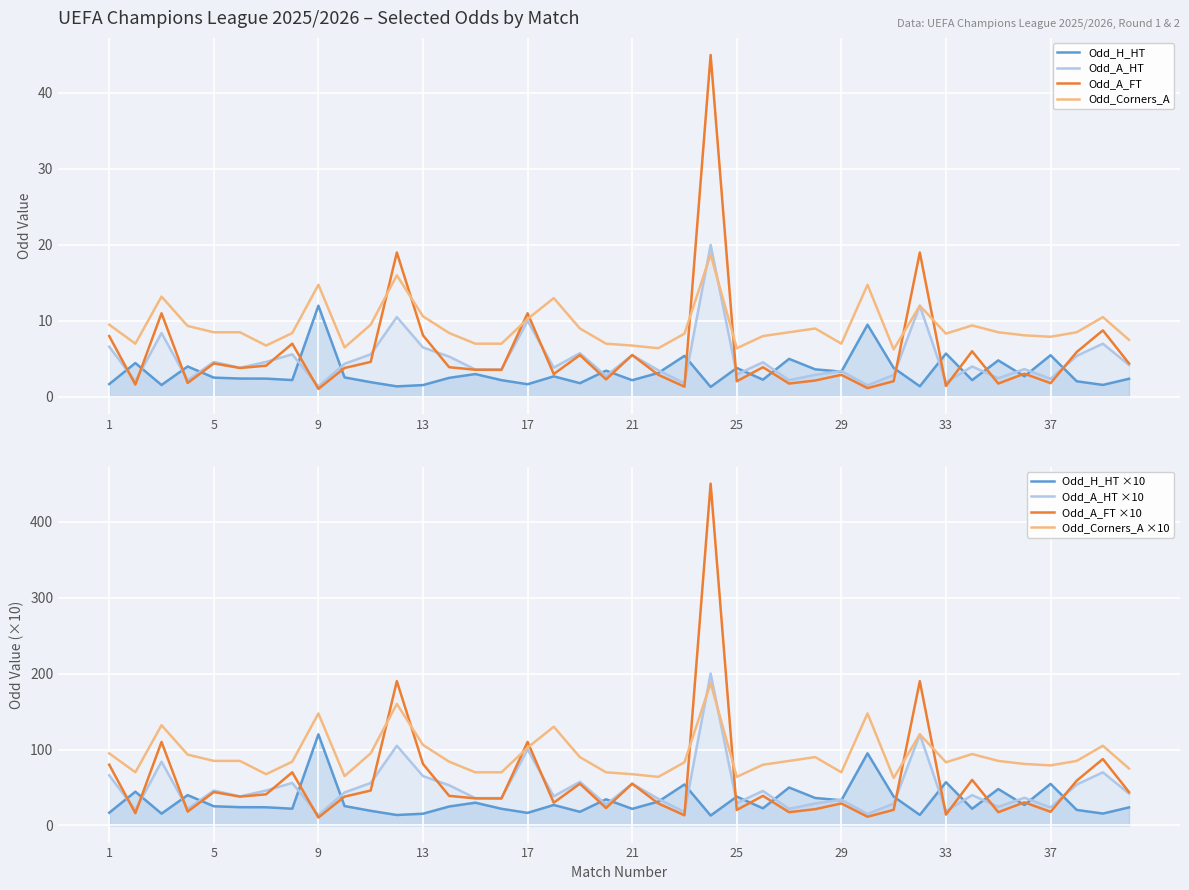

Count the number of categories in the chart.

40